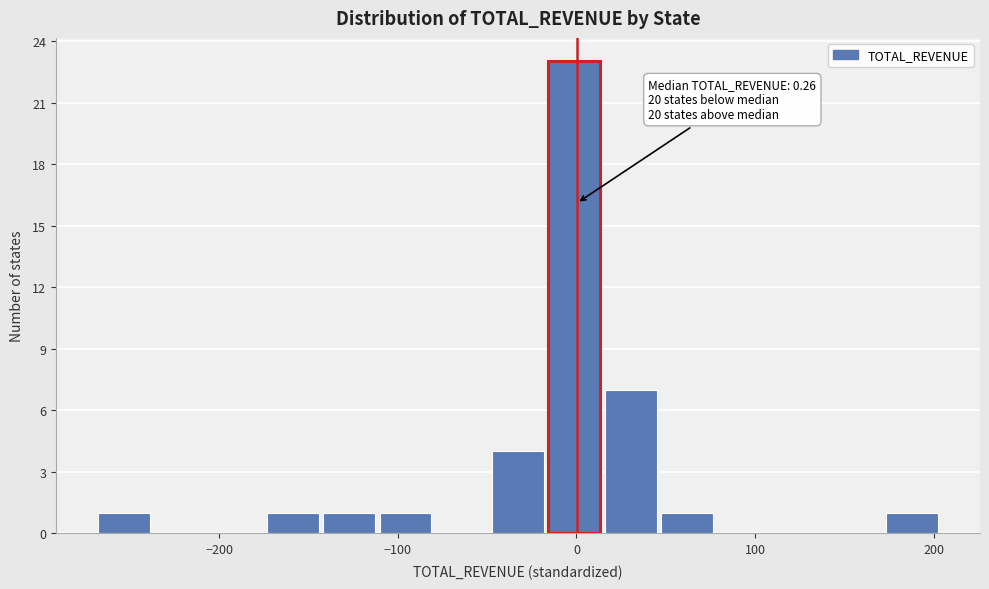

Read against the x-axis, roughly where is the centre of the tallest bar?

0